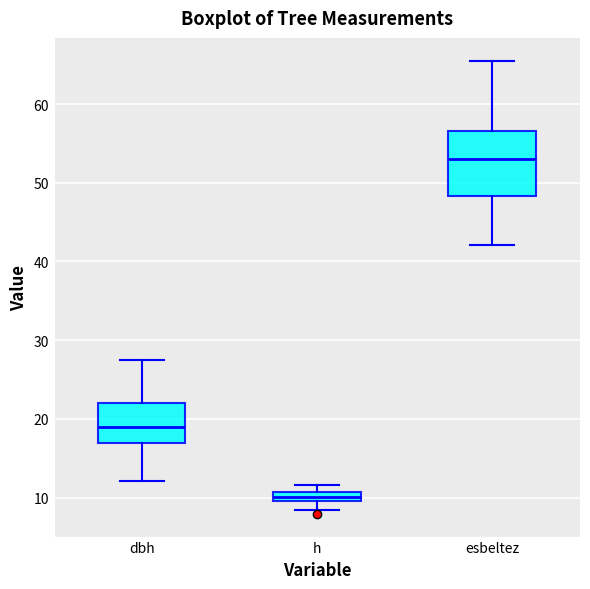

Where is the lower edge of the box for h on the y-axis? The values are not printed on the chart, so give them approximately, as read against the axis.

10